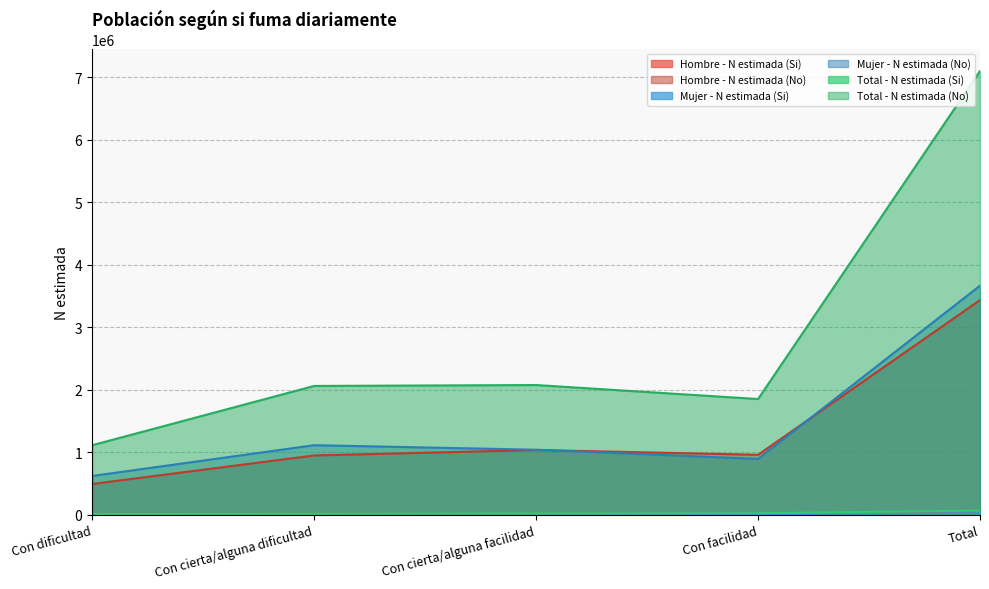

True or false: Hombre - N estimada (Si) and Total - N estimada (No) intersect in this chart.

False